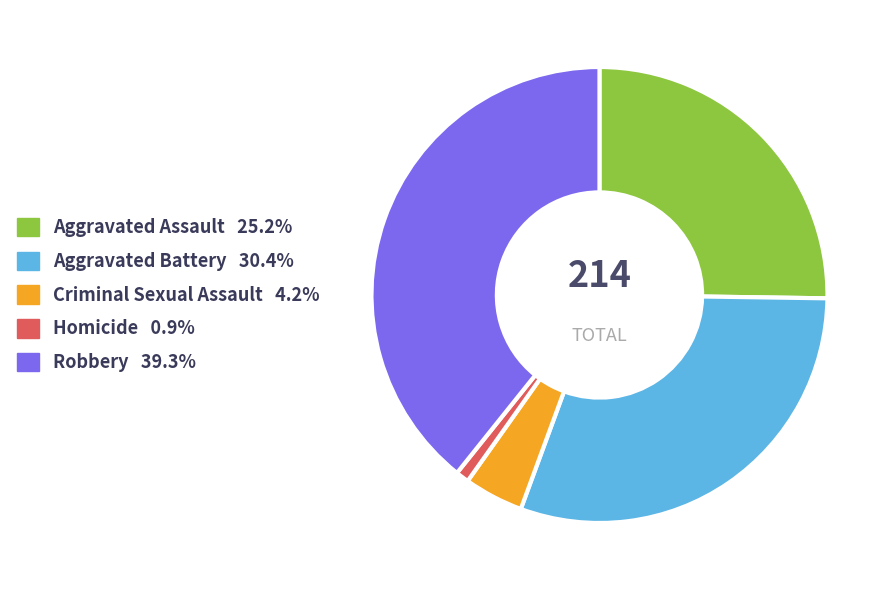

Rank the categories by value from lowest to highest.

Homicide, Criminal Sexual Assault, Aggravated Assault, Aggravated Battery, Robbery